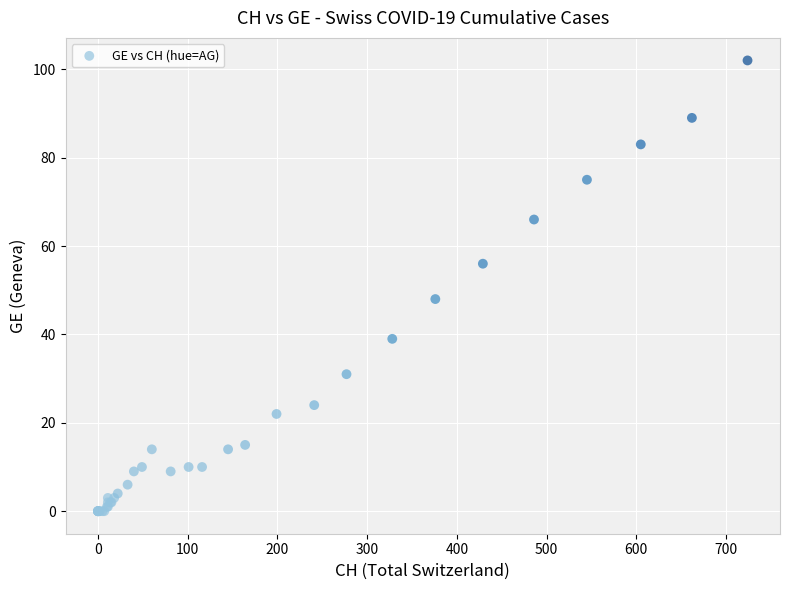

What Y value in the scatter plot is closest to 51?

48